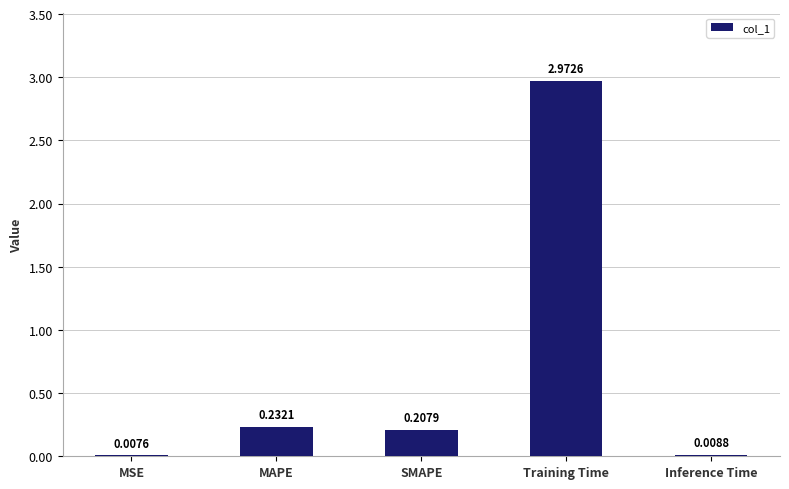

Is it true that the value at SMAPE is 0.1?

False